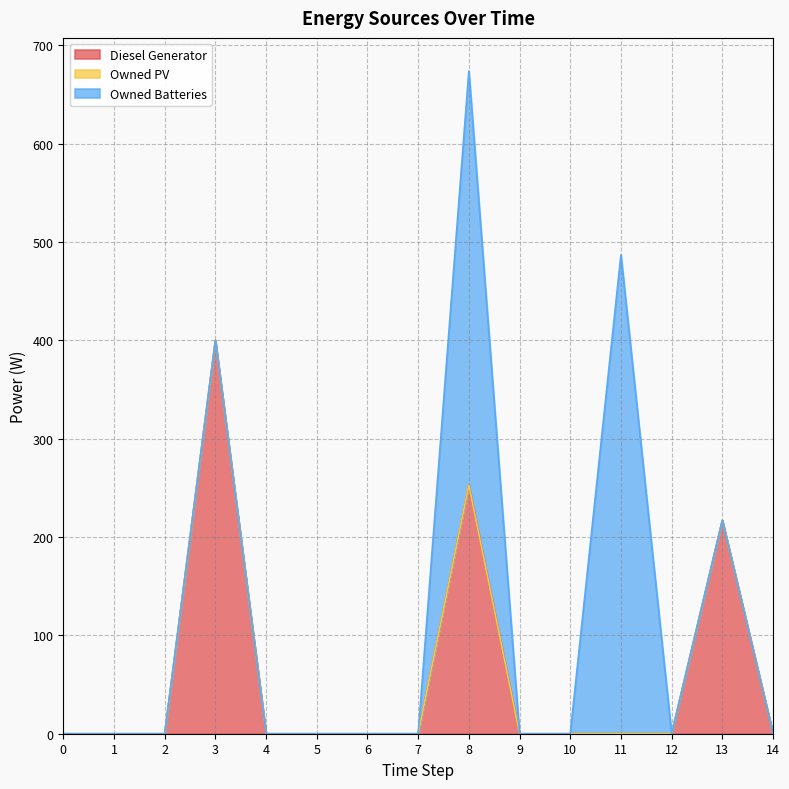

Count the number of categories in the chart.

15